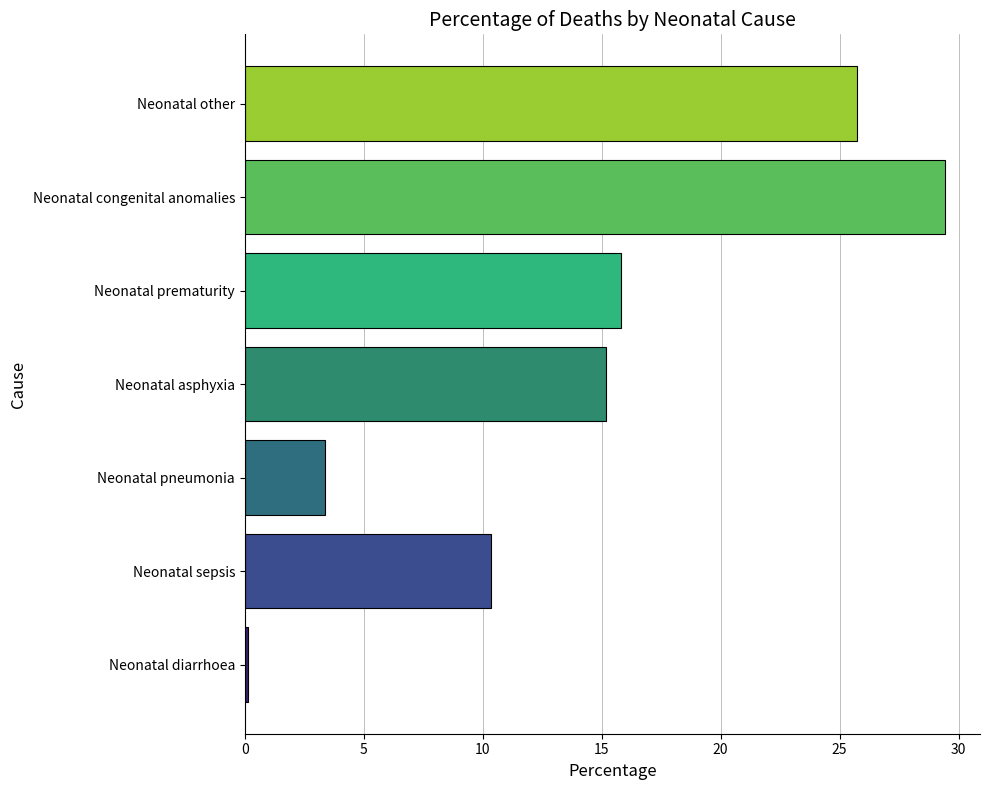

What is the difference between the values at Neonatal prematurity and Neonatal other?

9.9